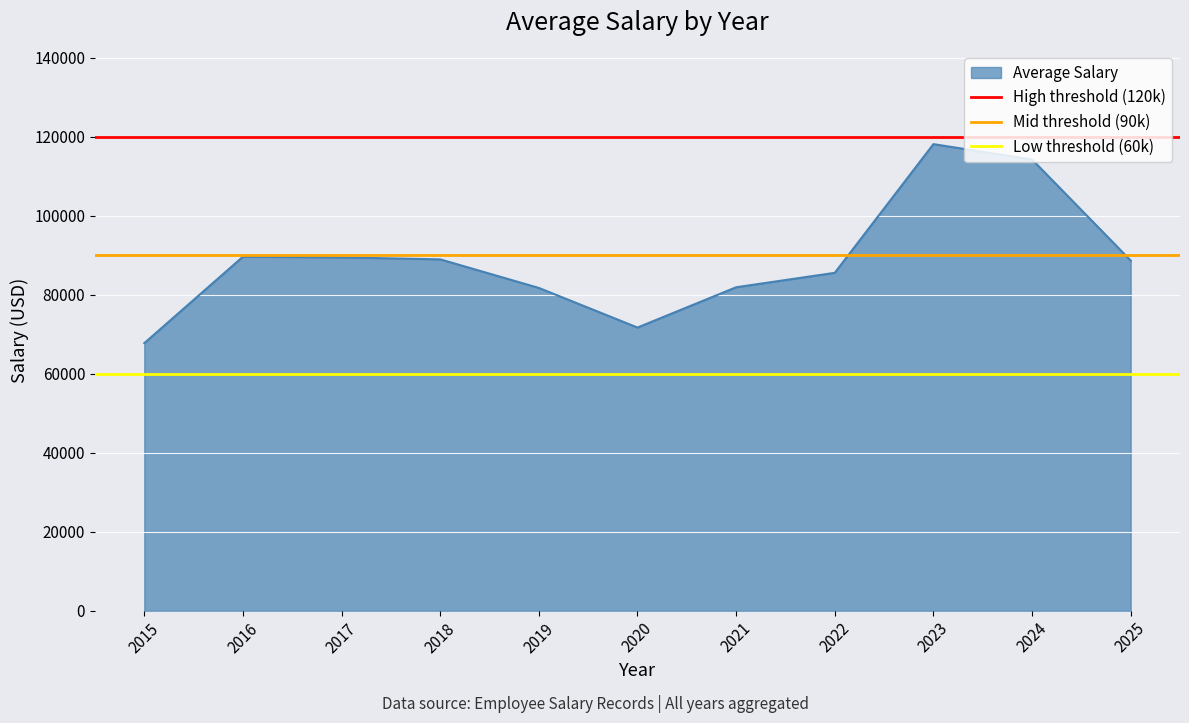

How many lines are shown in the chart?

3